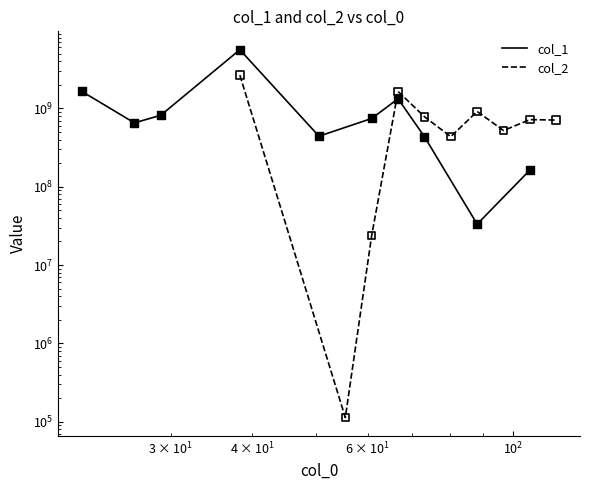

Which series has the largest total across all categories?

col_1